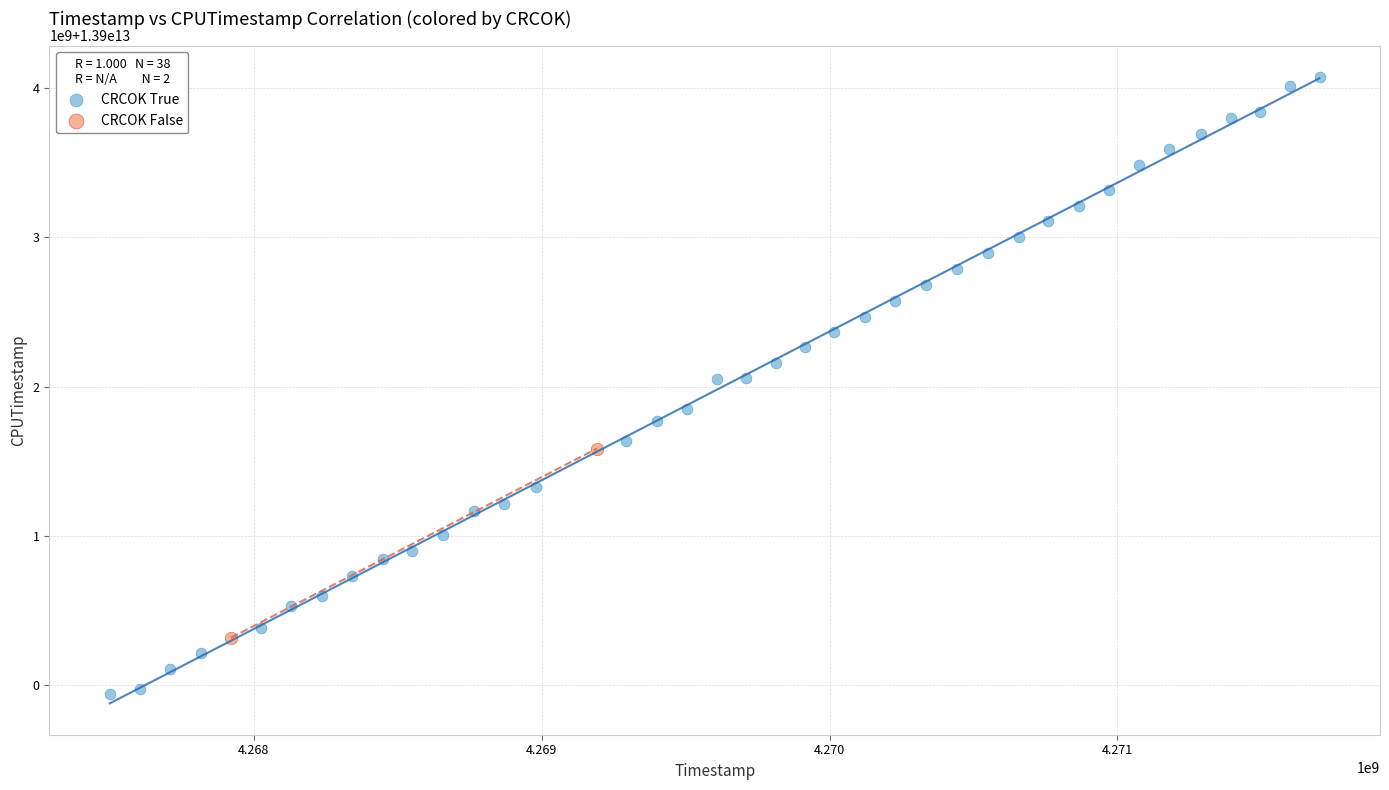

What are all the series names shown in the legend?

CRCOK True, CRCOK False